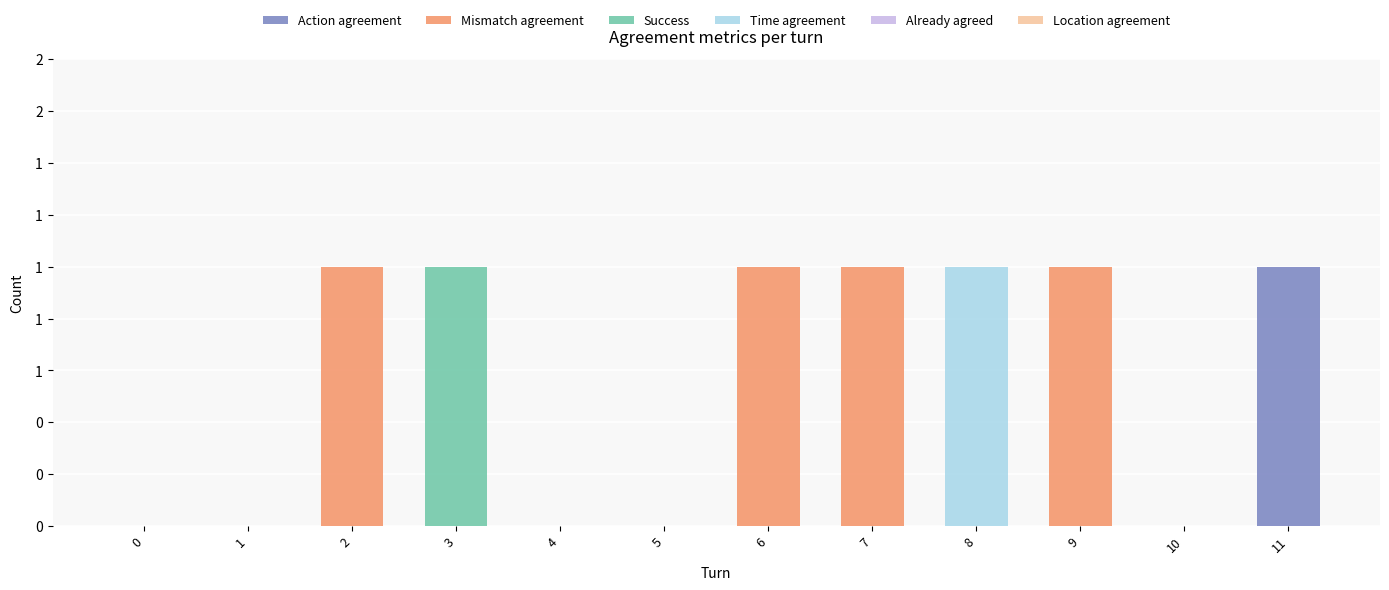

Does the chart contain stacked bars?

Yes